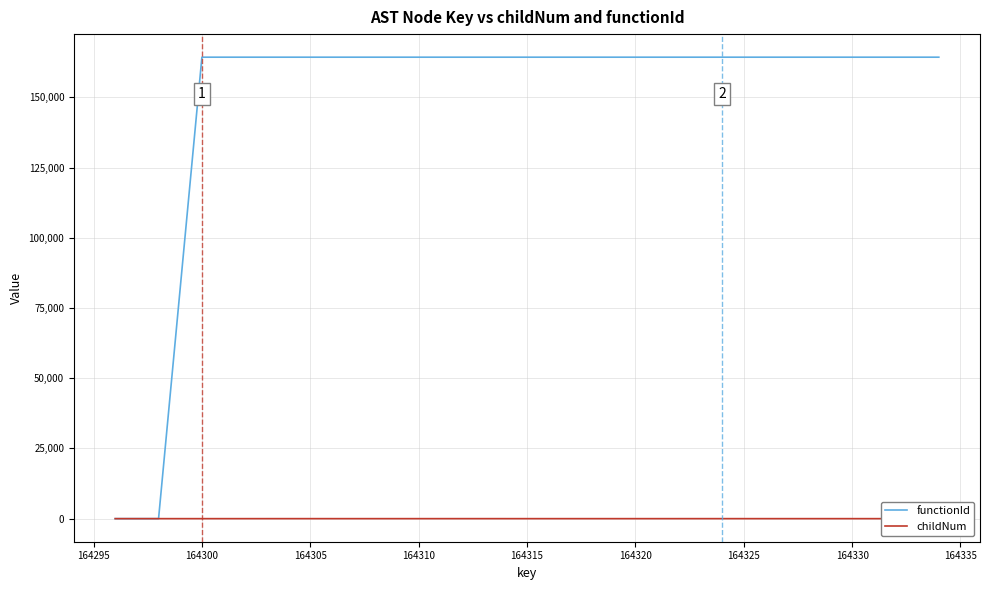

What are all the series names shown in the legend?

functionId, childNum